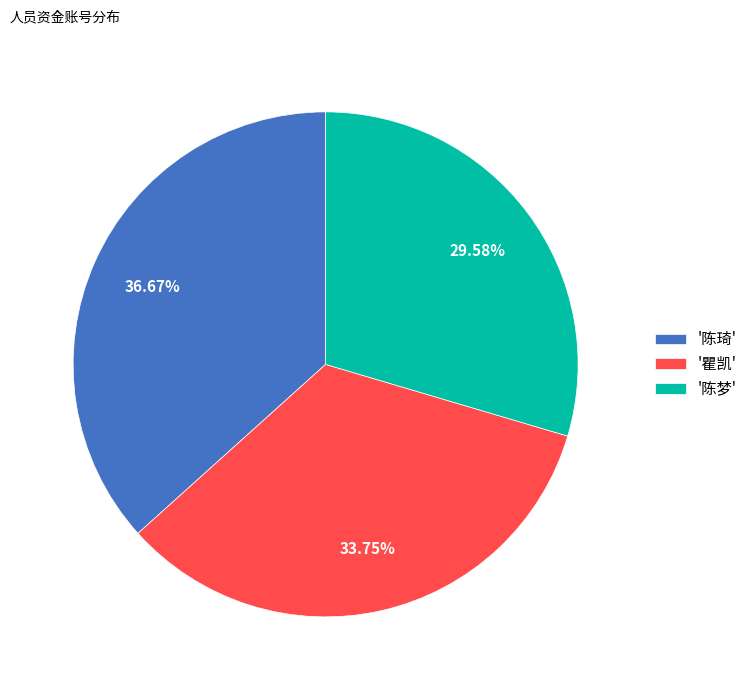

Which category has the smallest portion of the pie?

'陈梦'